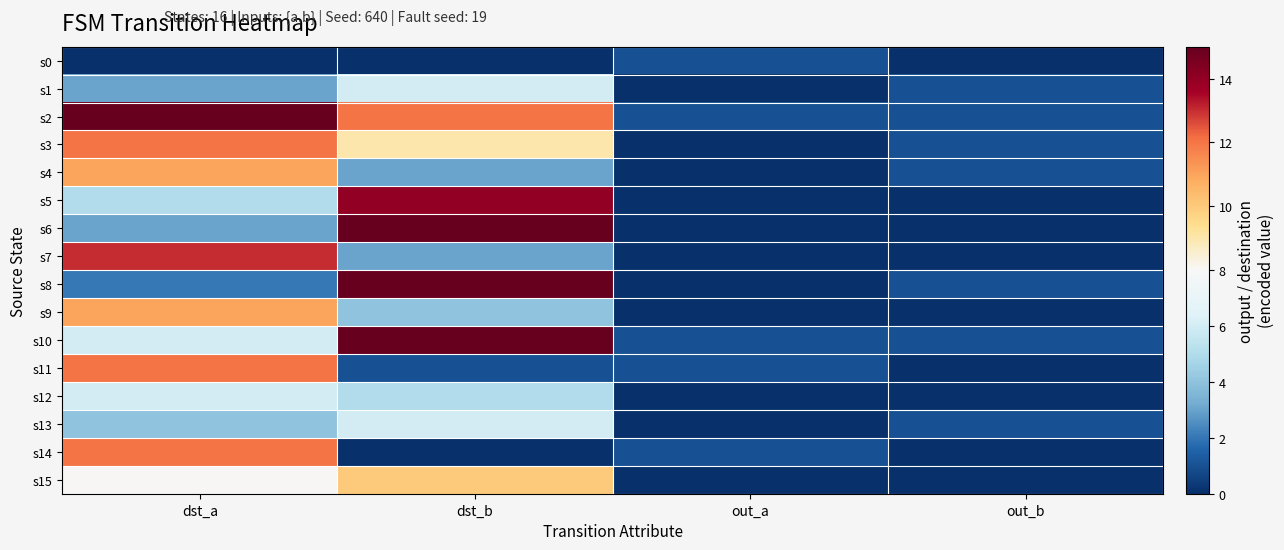

Which series has the widest spread of values?

s6